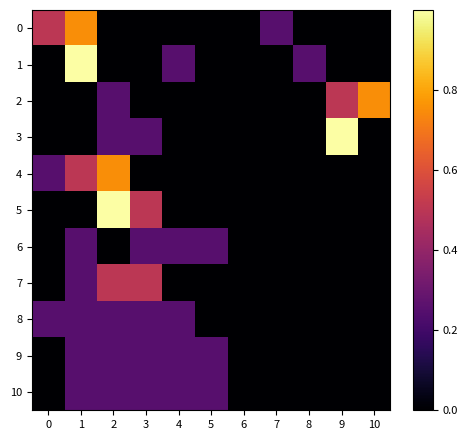

Reading right to left, what are all the values shown in this chart?

0: 10=0.0	9=0.0	8=0.0	7=0.2	6=0.0	5=0.0	4=0.0	3=0.0	2=0.0	1=0.7	0=0.5
1: 10=0.0	9=0.0	8=0.2	7=0.0	6=0.0	5=0.0	4=0.2	3=0.0	2=0.0	1=1.0	0=0.0
2: 10=0.7	9=0.5	8=0.0	7=0.0	6=0.0	5=0.0	4=0.0	3=0.0	2=0.2	1=0.0	0=0.0
3: 10=0.0	9=1.0	8=0.0	7=0.0	6=0.0	5=0.0	4=0.0	3=0.2	2=0.2	1=0.0	0=0.0
4: 10=0.0	9=0.0	8=0.0	7=0.0	6=0.0	5=0.0	4=0.0	3=0.0	2=0.7	1=0.5	0=0.2
5: 10=0.0	9=0.0	8=0.0	7=0.0	6=0.0	5=0.0	4=0.0	3=0.5	2=1.0	1=0.0	0=0.0
6: 10=0.0	9=0.0	8=0.0	7=0.0	6=0.0	5=0.2	4=0.2	3=0.2	2=0.0	1=0.2	0=0.0
7: 10=0.0	9=0.0	8=0.0	7=0.0	6=0.0	5=0.0	4=0.0	3=0.5	2=0.5	1=0.2	0=0.0
8: 10=0.0	9=0.0	8=0.0	7=0.0	6=0.0	5=0.0	4=0.2	3=0.2	2=0.2	1=0.2	0=0.2
9: 10=0.0	9=0.0	8=0.0	7=0.0	6=0.0	5=0.2	4=0.2	3=0.2	2=0.2	1=0.2	0=0.0
10: 10=0.0	9=0.0	8=0.0	7=0.0	6=0.0	5=0.2	4=0.2	3=0.2	2=0.2	1=0.2	0=0.0